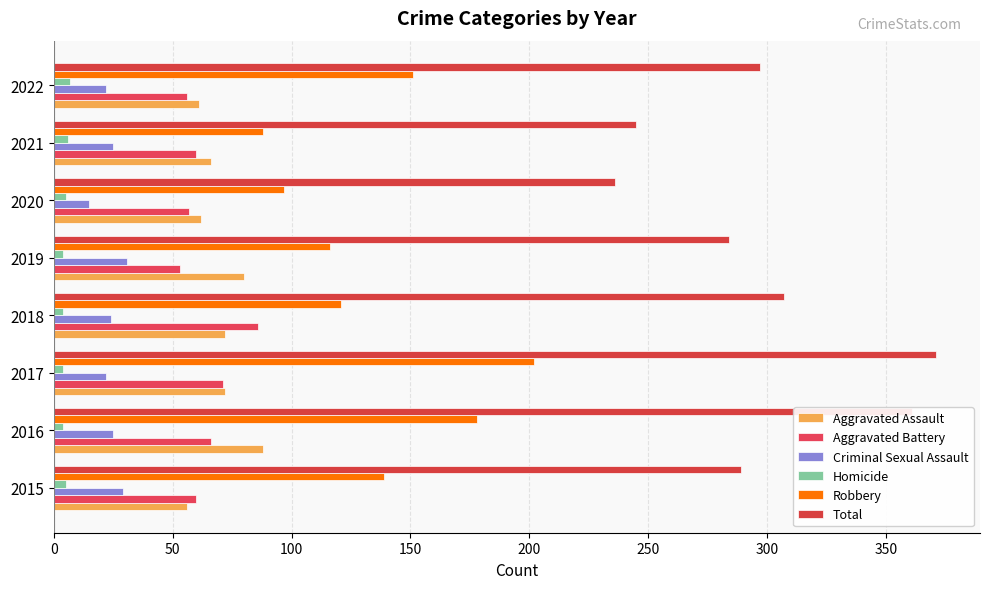

How many categories are shown in the chart?

8